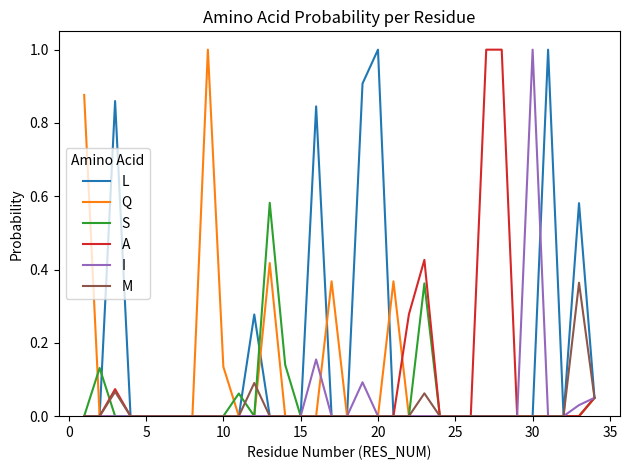

What is the maximum value shown in the chart?

1.0